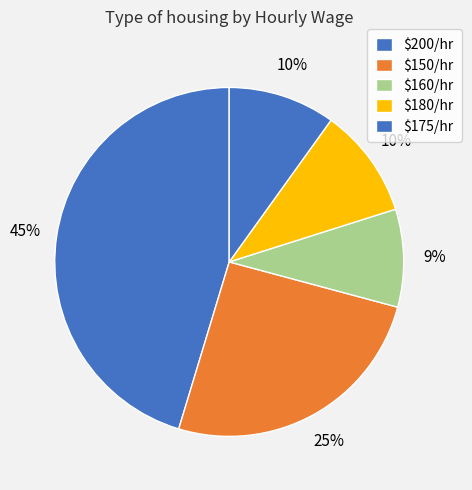

How many slices are in this pie chart?

5